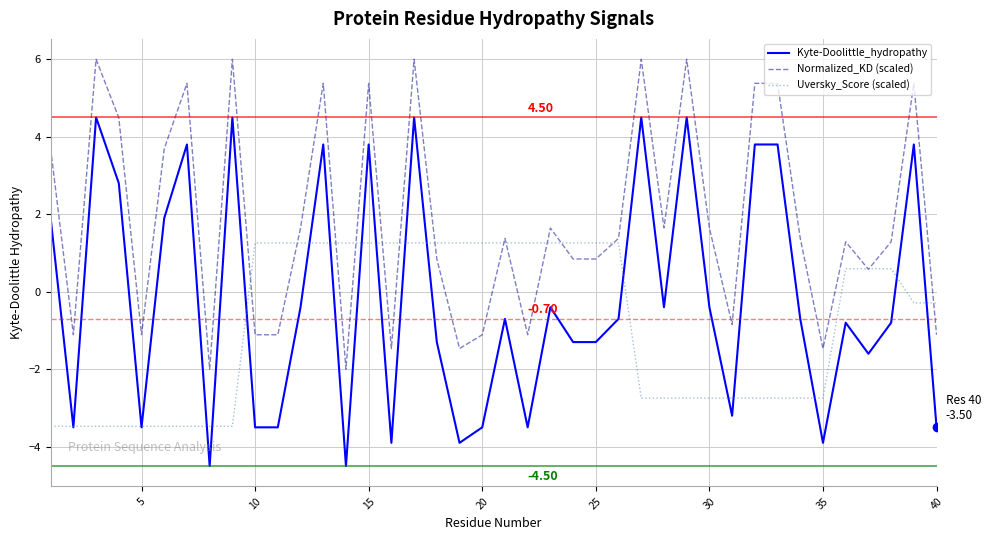

True or false: Kyte-Doolittle_hydropathy has more than 1 points higher than both neighbors.

True